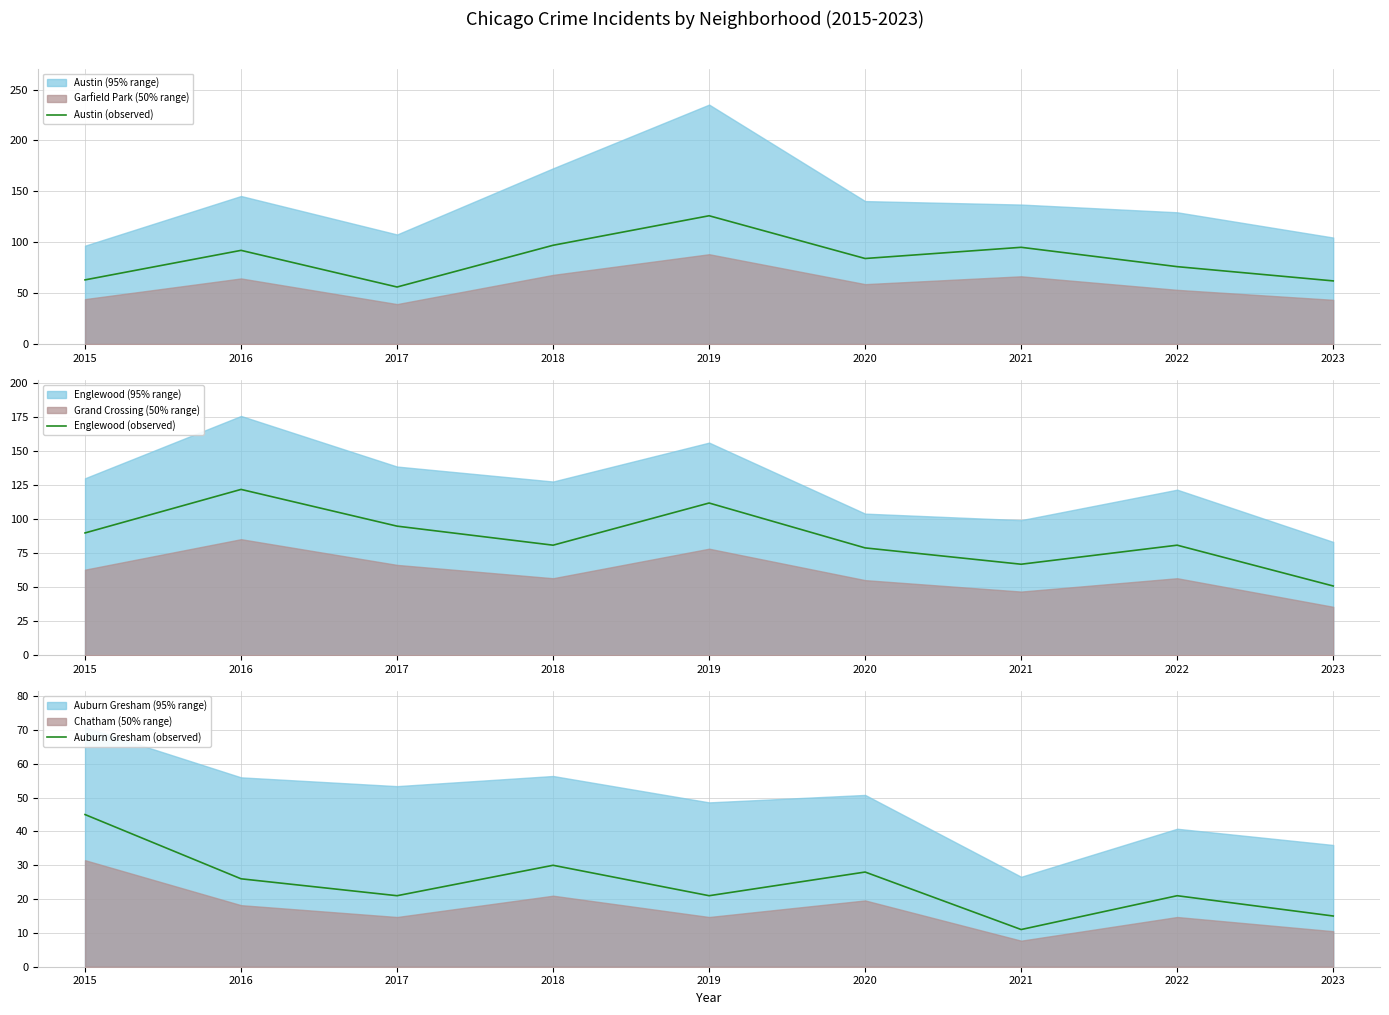

True or false: Austin (observed) and Englewood (observed) intersect in this chart.

True